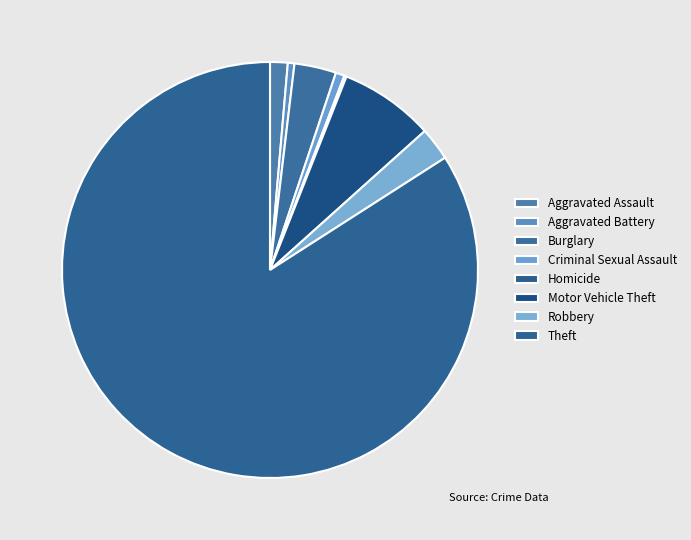

The Criminal Sexual Assault slice represents 1% of the pie. True or false?

True